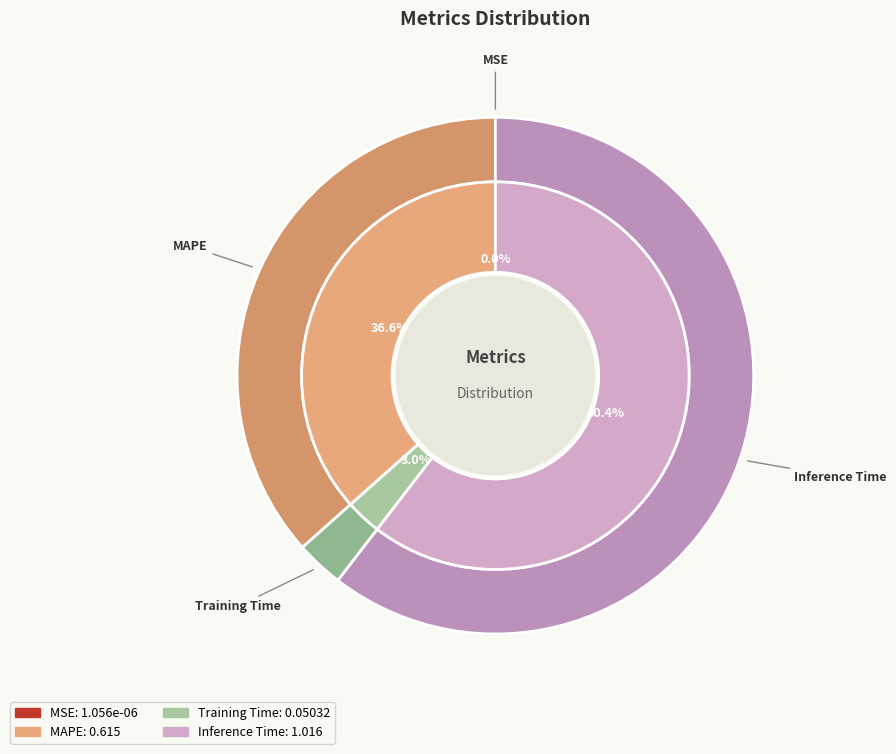

The MAPE slice represents 37% of the pie. True or false?

True